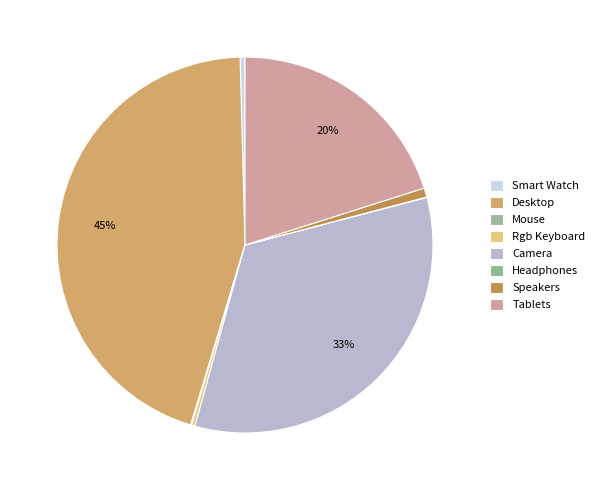

Rank the categories by value from lowest to highest.

Headphones, Mouse, Rgb Keyboard, Smart Watch, Speakers, Tablets, Camera, Desktop